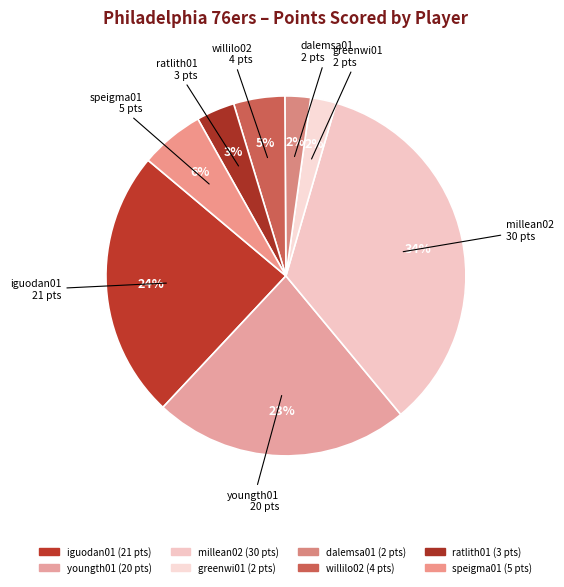

Does any single category account for the majority?

No